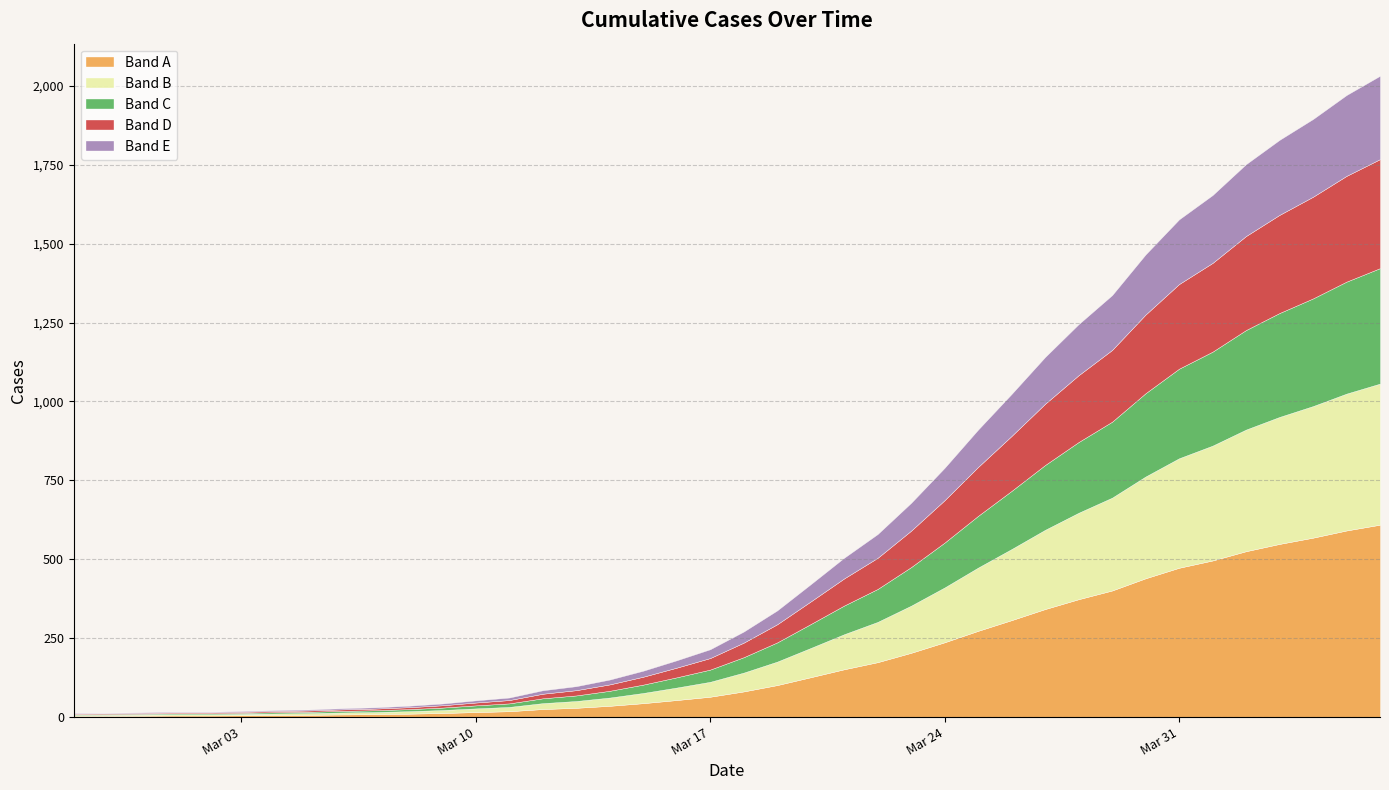

True or false: the data has more than 0 interior local peaks.

False